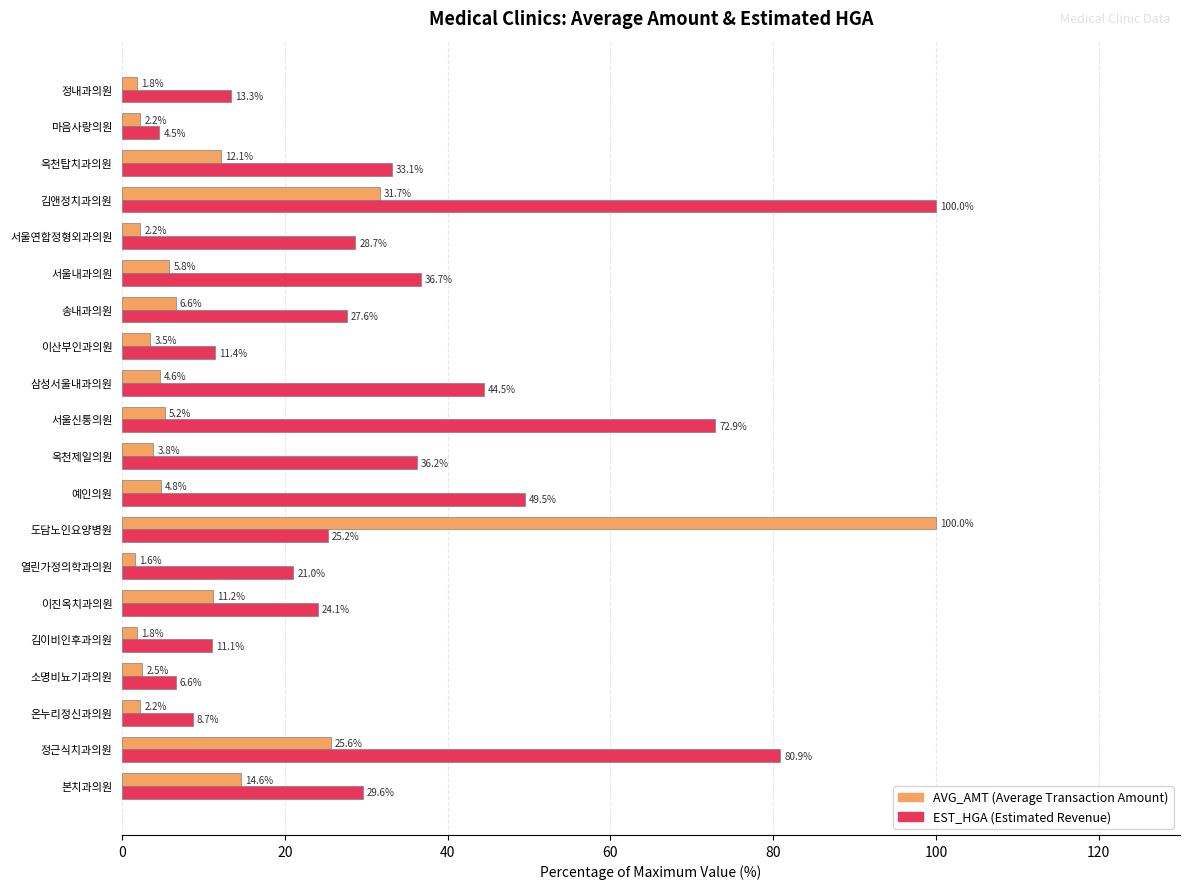

At which category is the sum across all series the highest?

김앤정치과의원